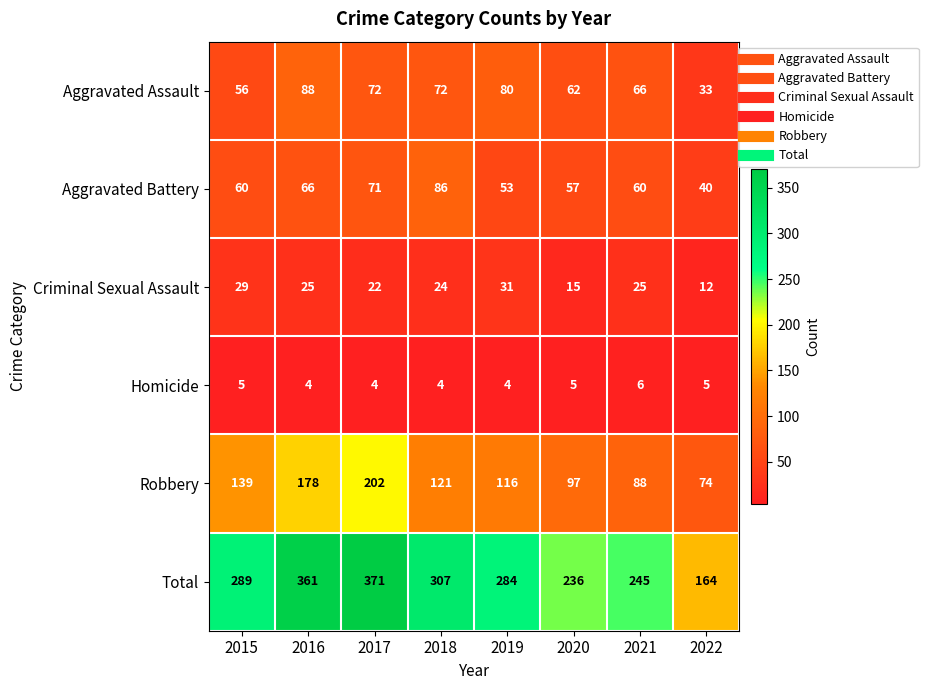

True or false: Aggravated Assault has a value of 14 at 2020.

False